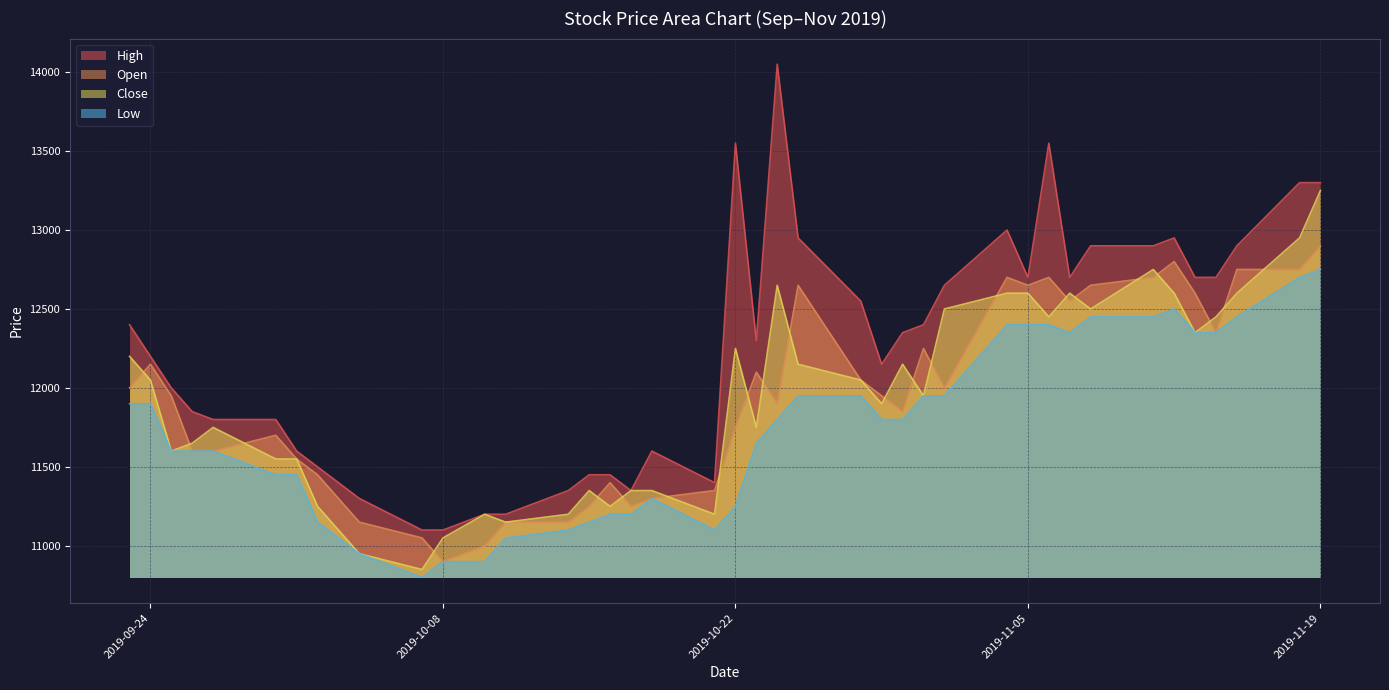

Where is the first local maximum for Close?

2019-09-27